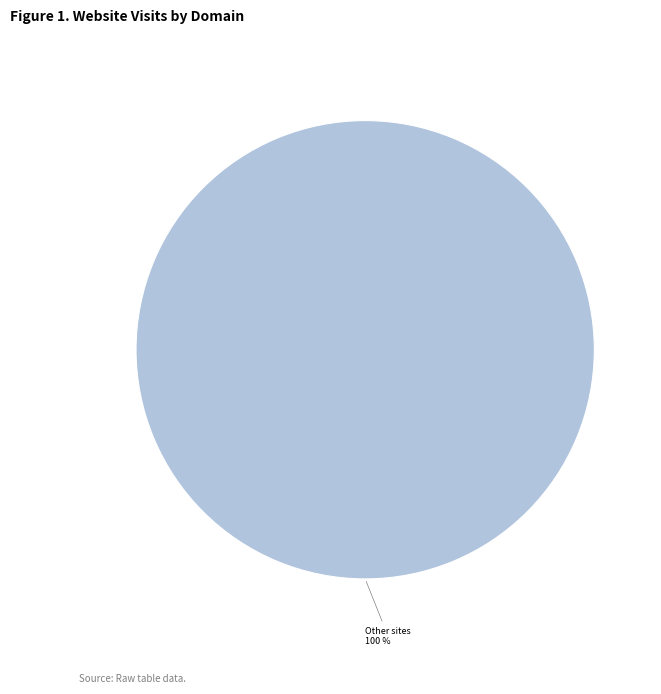

Is there any slice that represents more than half of the pie?

Yes